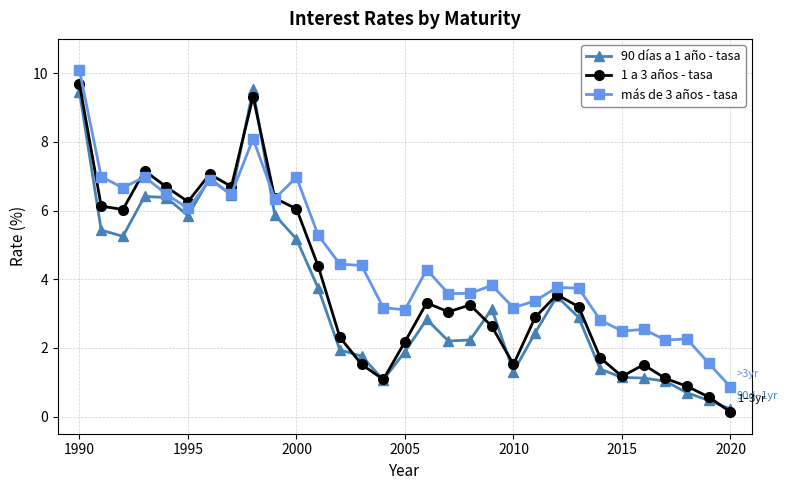

What is the highest value of the 90 días a 1 año - tasa series?

9.5